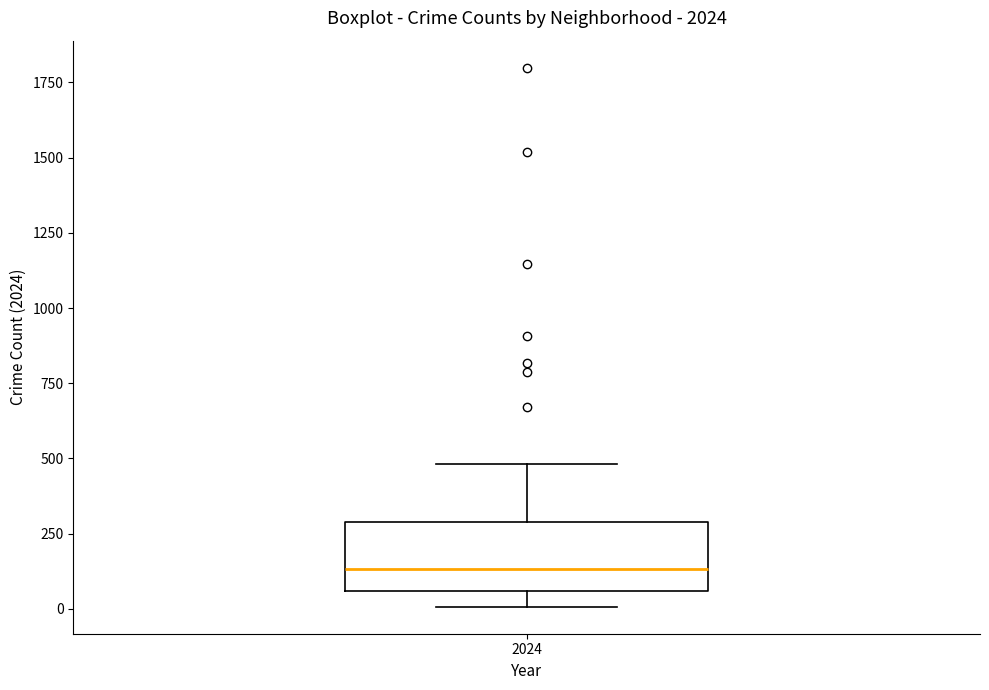

Transcribe this box plot: give where the median line is, the range the box spans, and where the two whiskers end, as read against the y-axis. The values are not printed on the chart, so give them approximately, as read against the axis.

median 150, box 50 to 300, whiskers 0 to 500